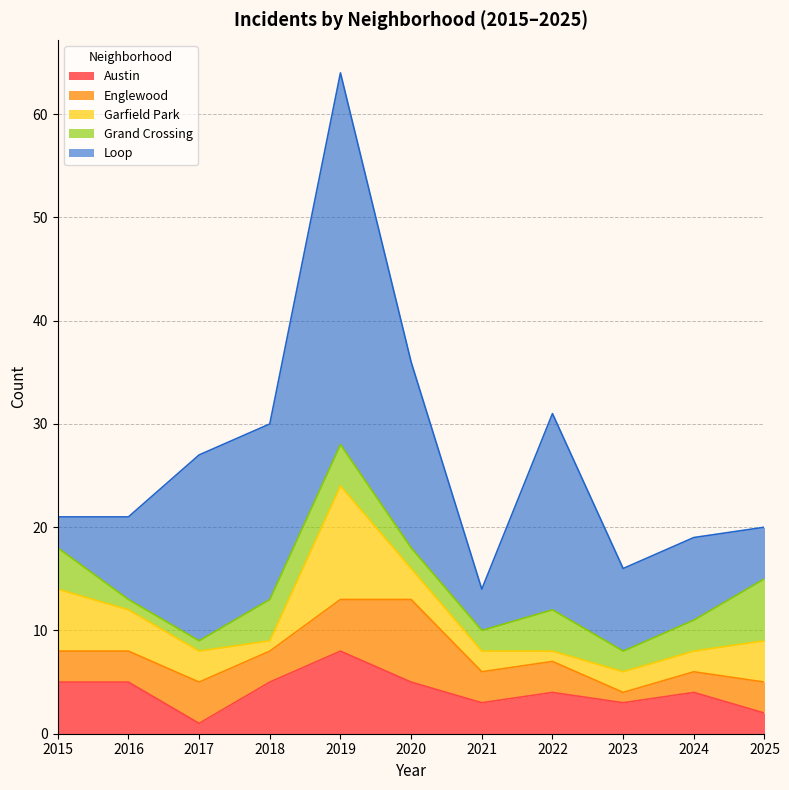

Reading left to right, list all the values displayed in this chart.

Austin: 2015=5	2016=5	2017=1	2018=5	2019=8	2020=5	2021=3	2022=4	2023=3	2024=4	2025=2
Englewood: 2015=3	2016=3	2017=4	2018=3	2019=5	2020=8	2021=3	2022=3	2023=1	2024=2	2025=3
Garfield Park: 2015=6	2016=4	2017=3	2018=1	2019=11	2020=3	2021=2	2022=1	2023=2	2024=2	2025=4
Grand Crossing: 2015=4	2016=1	2017=1	2018=4	2019=4	2020=2	2021=2	2022=4	2023=2	2024=3	2025=6
Loop: 2015=3	2016=8	2017=18	2018=17	2019=36	2020=18	2021=4	2022=19	2023=8	2024=8	2025=5